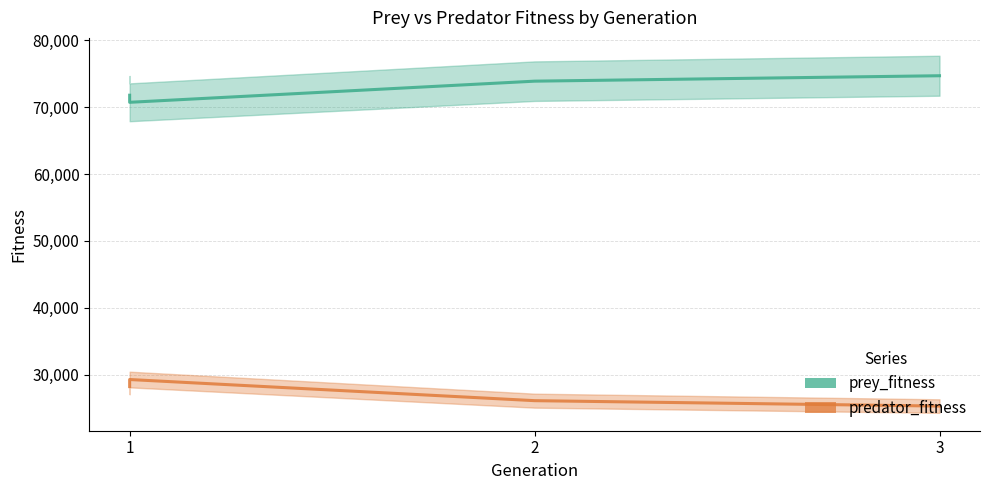

How many prey_fitness values are between 71764 and 74674?

3